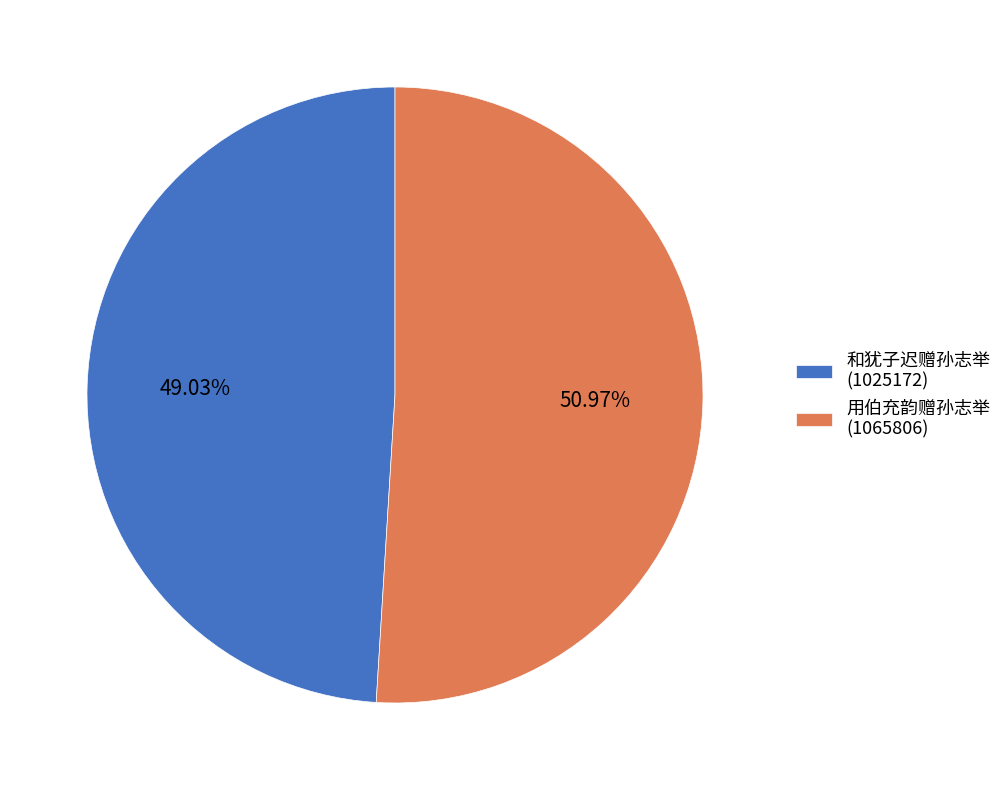

True or false: 用伯充韵赠孙志举 (1065806) accounts for 51% of the total.

True